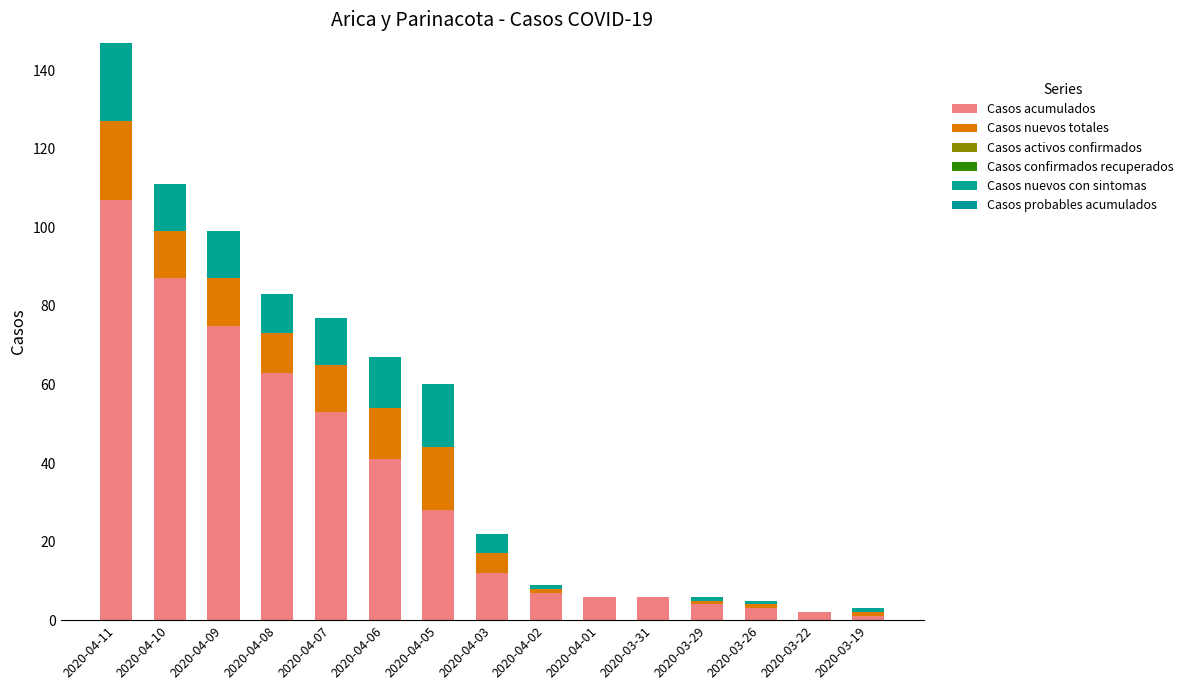

Are the bars grouped side by side (vs. stacked)?

No